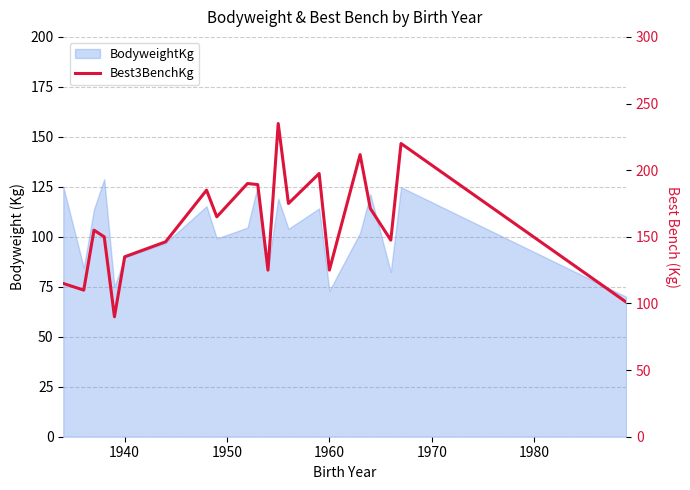

What is the value of the 3rd point from the left?

155.0